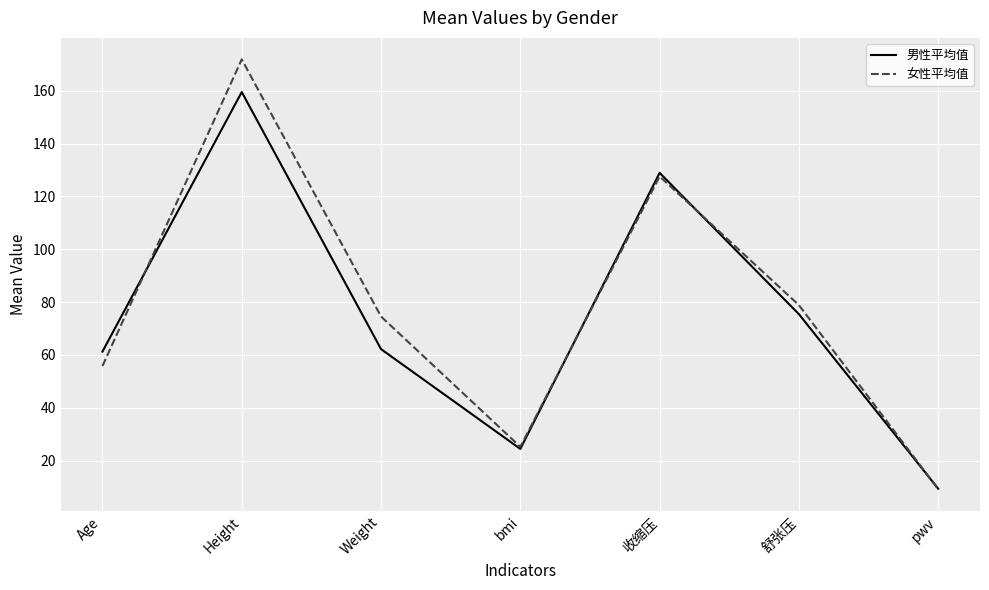

What is the minimum value shown in the chart?

9.2